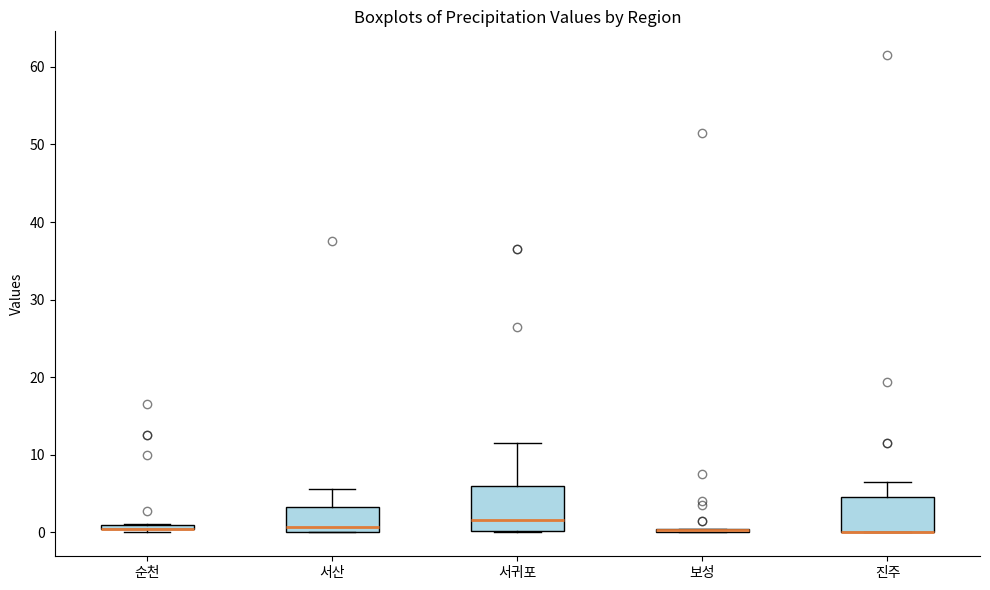

Where is the upper edge of the box for 진주 on the y-axis? The values are not printed on the chart, so give them approximately, as read against the axis.

5